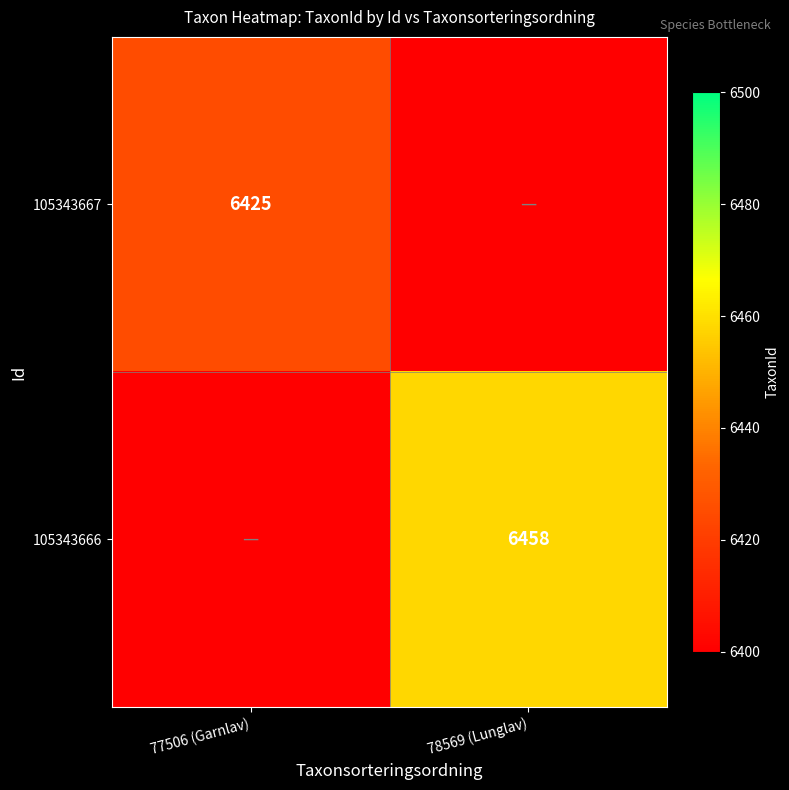

The 105343666 series shows 9707 at 78569 (Lunglav). True or false?

False